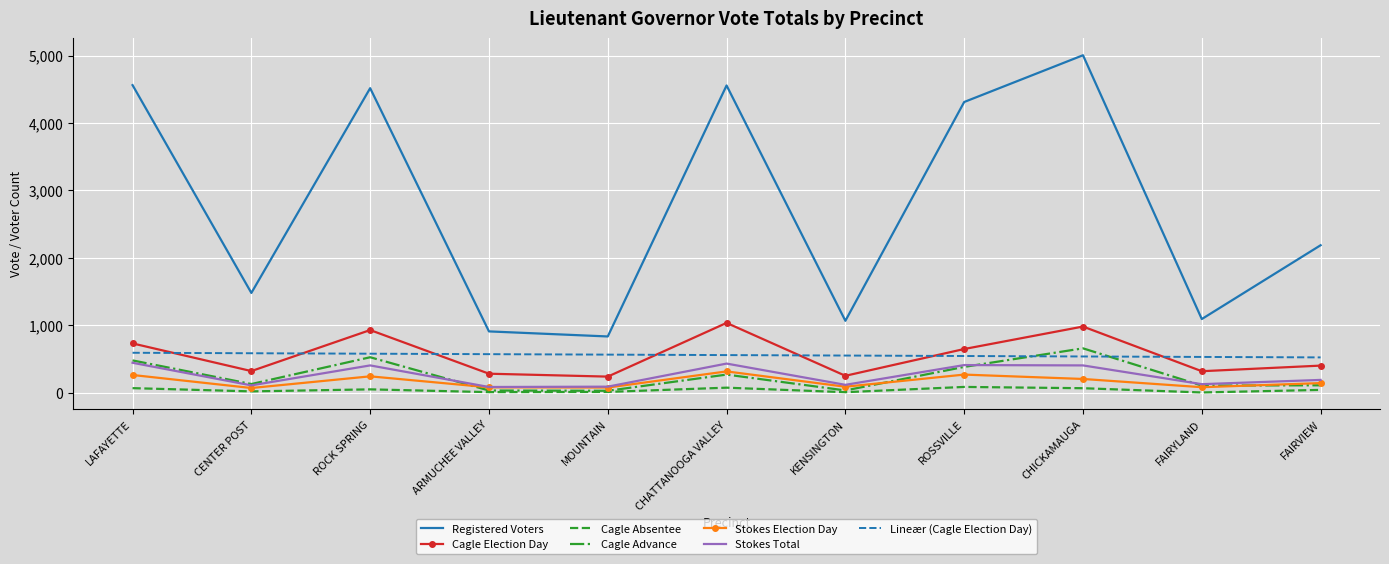

Between which two adjacent categories do Stokes Election Day and Cagle Advance first intersect?

ROCK SPRING and ARMUCHEE VALLEY